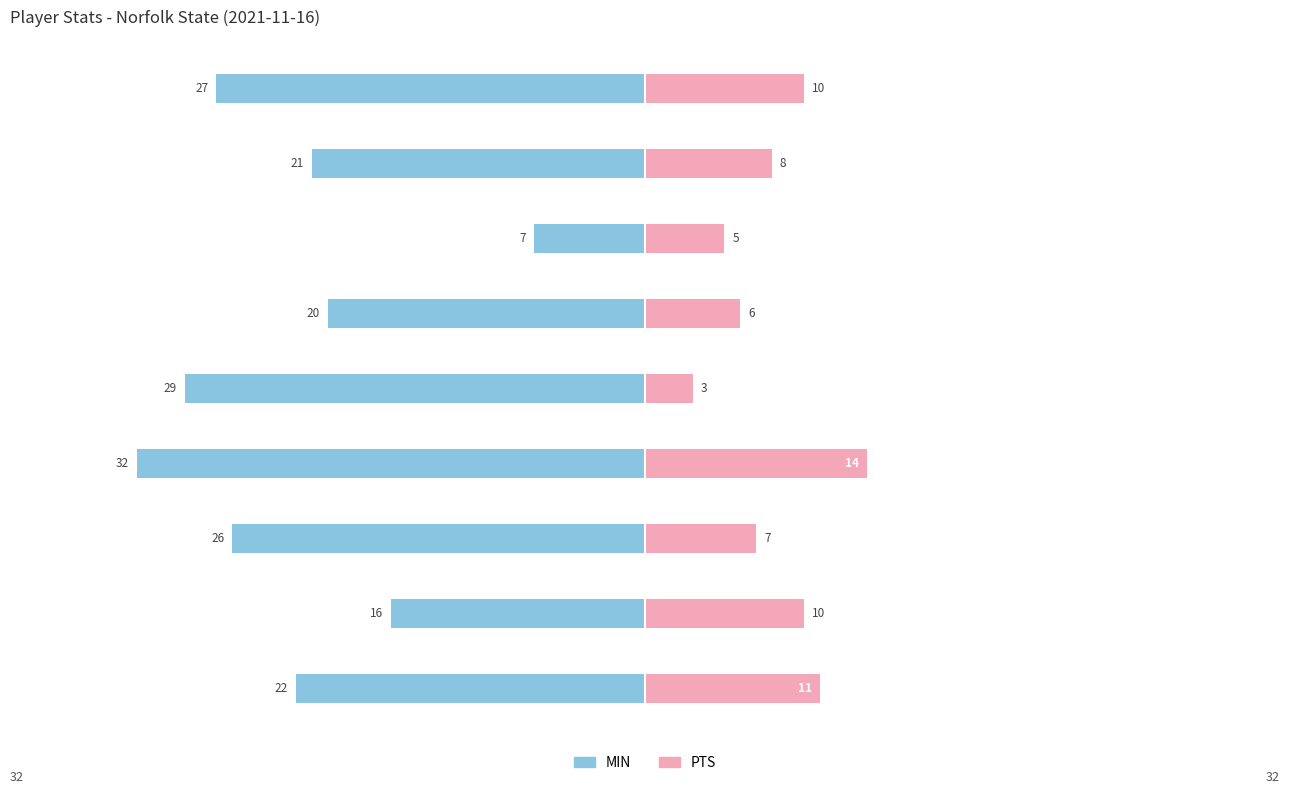

Reading right to left, transcribe all the data shown in this chart.

MIN: -27	-21	-7	-20	-29	-32	-26	-16	-22
PTS: 10	8	5	6	3	14	7	10	11